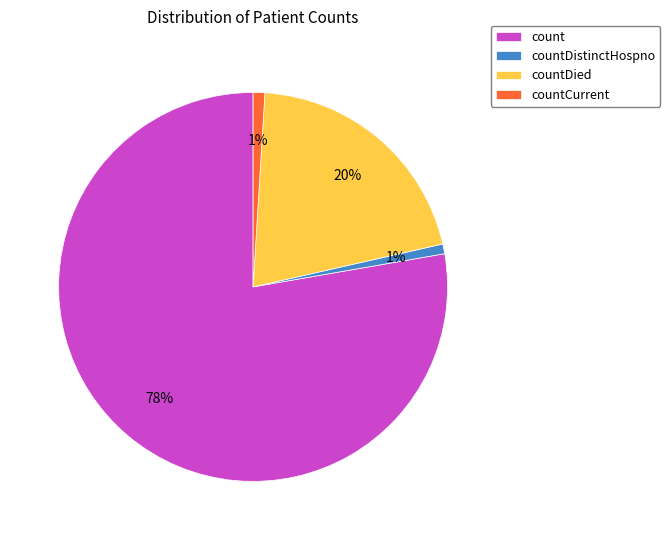

What percentage is the countDied slice, to the nearest percent?

20%